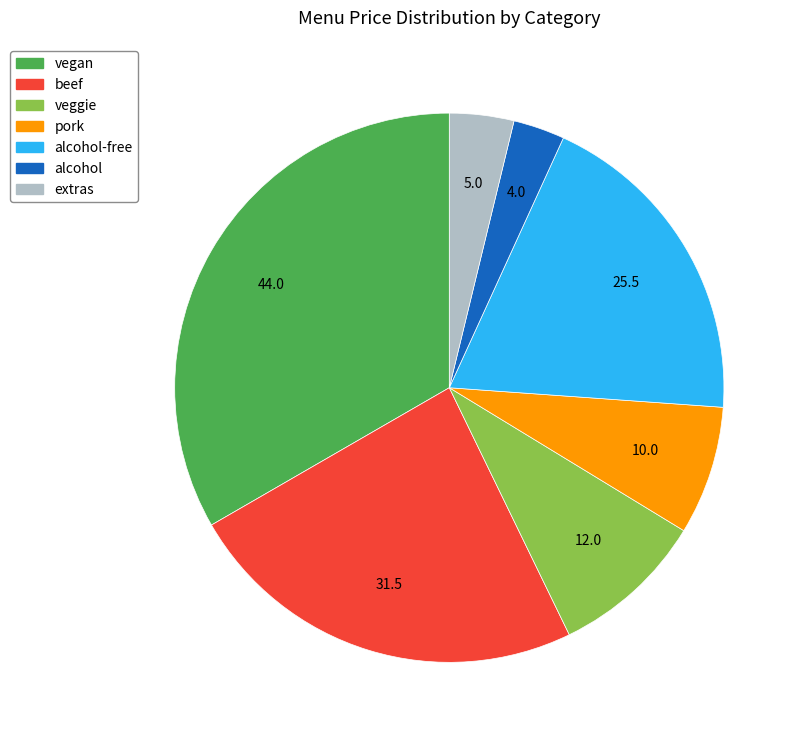

Is there a majority slice in this chart?

No